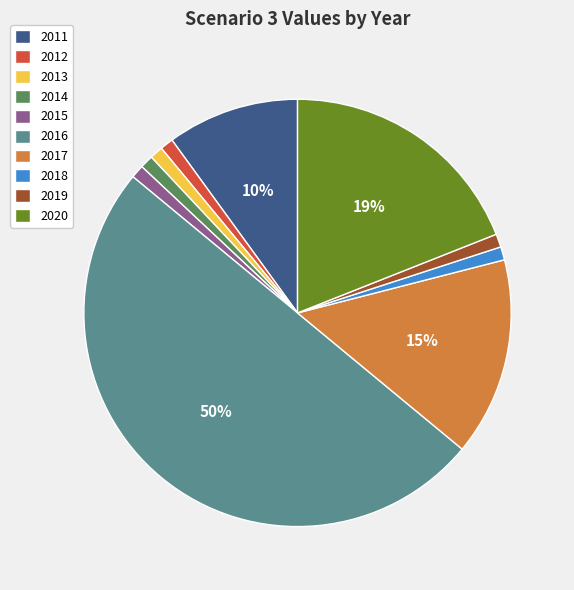

To the nearest percent, what is the difference between the largest and smallest slice percentages?

49%